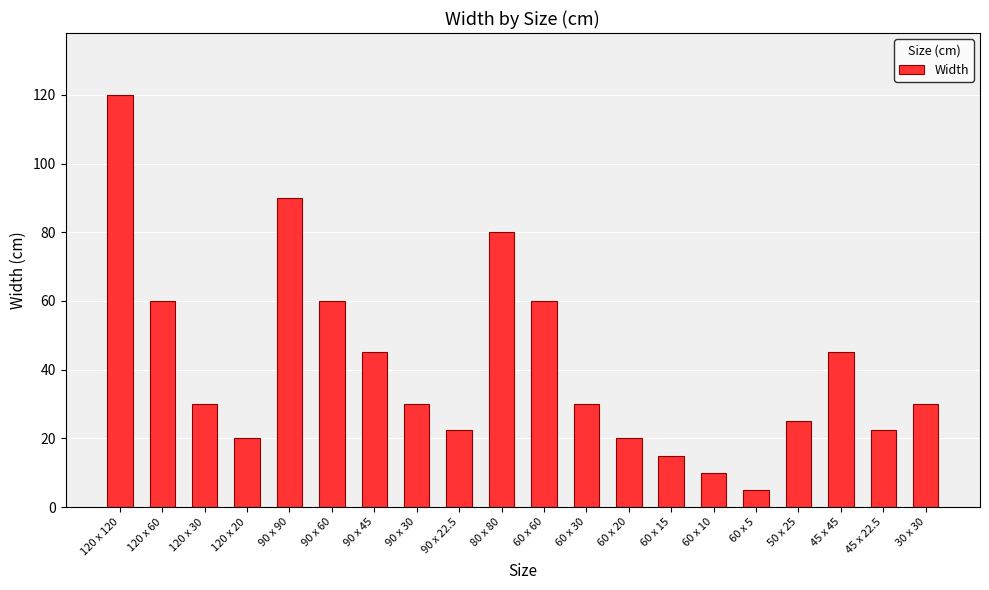

What is the label of the 13th bar from the right?

90 x 30